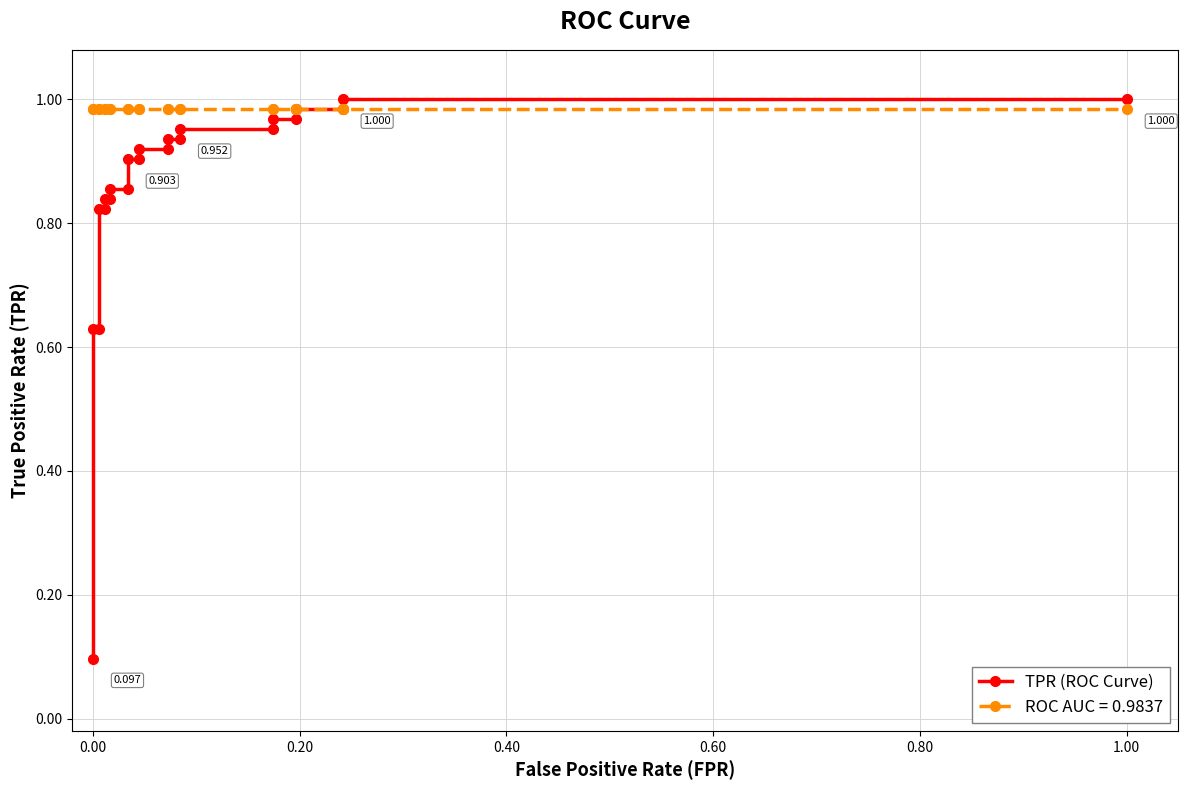

True or false: the data has more than 1 interior local peaks.

False